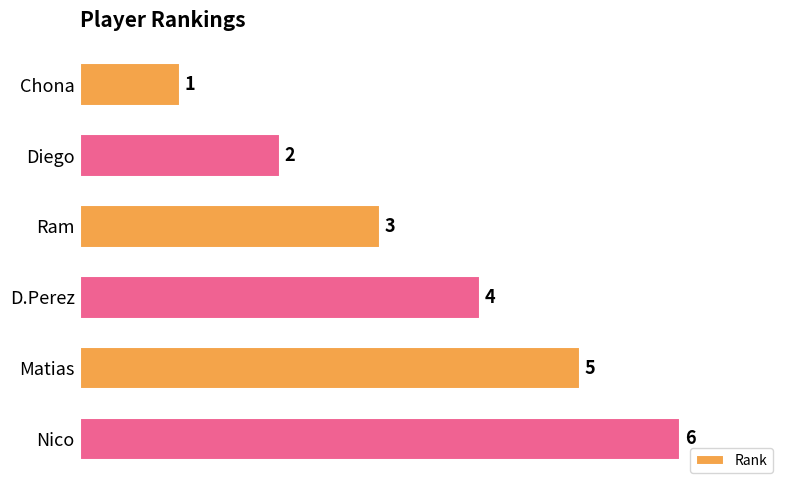

What is the change in value from Diego to D.Perez?

+2